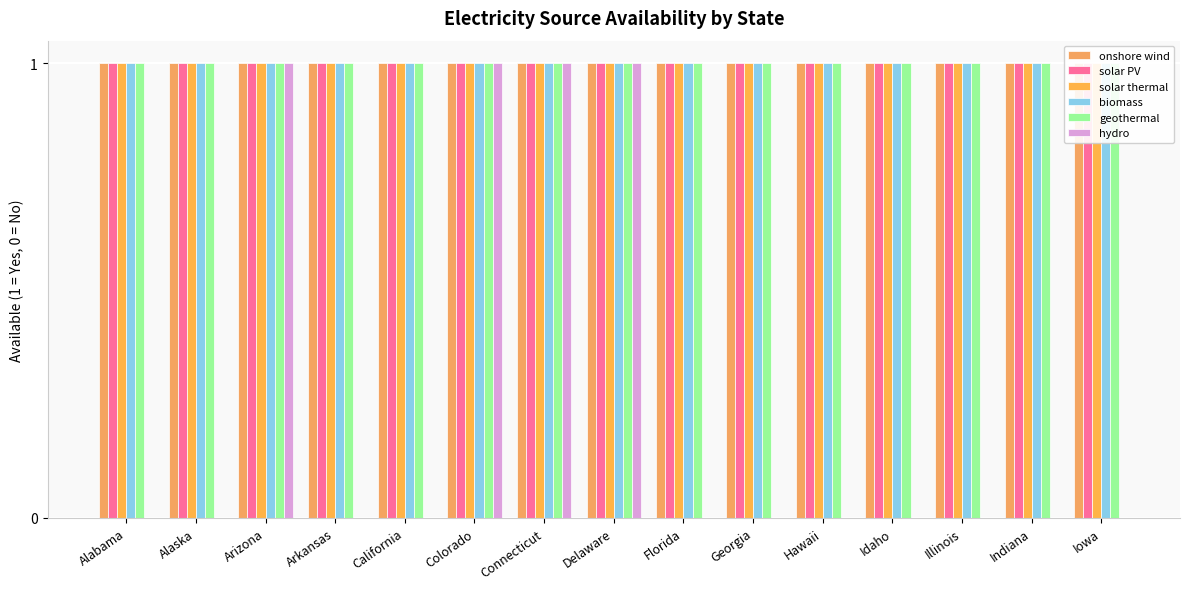

How many bars are there in each group?

6